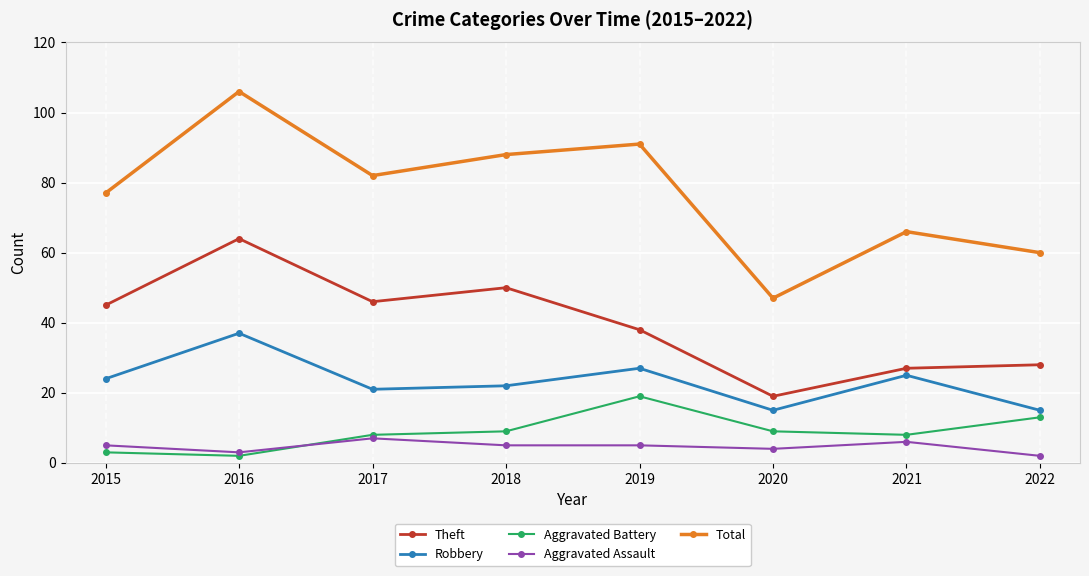

True or false: Theft has more than 2 interior local peaks.

False